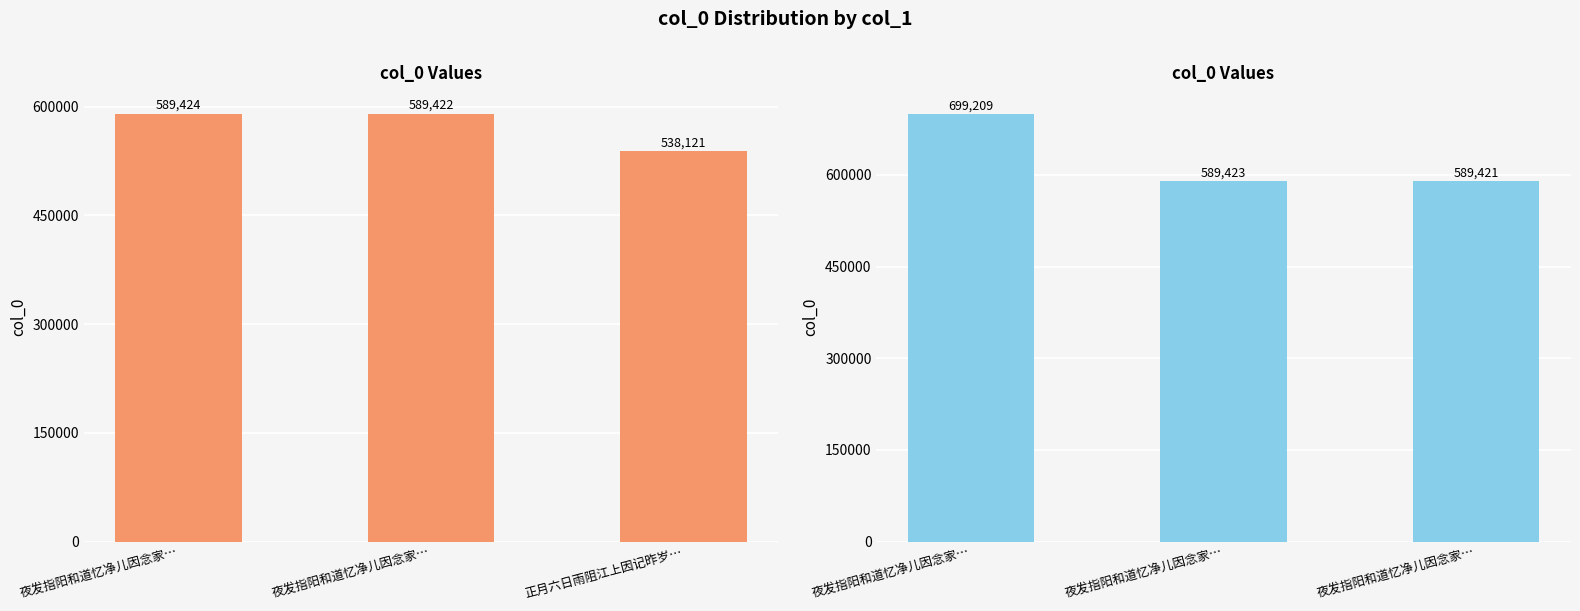

At which label does col_0 (right) first exceed 589423?

夜发指阳和道忆净儿因念家…